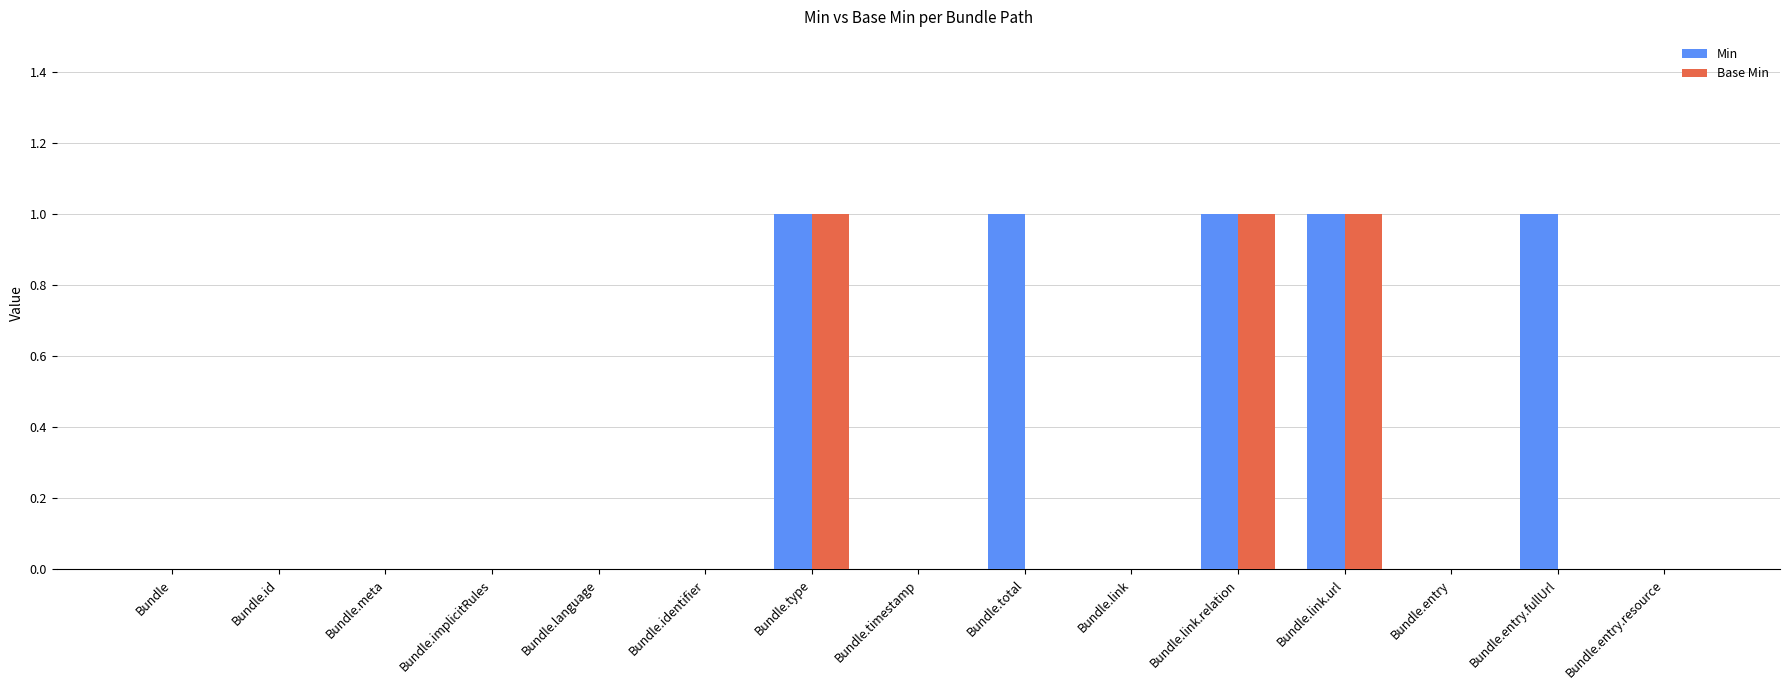

Which series has the largest total across all categories?

Min